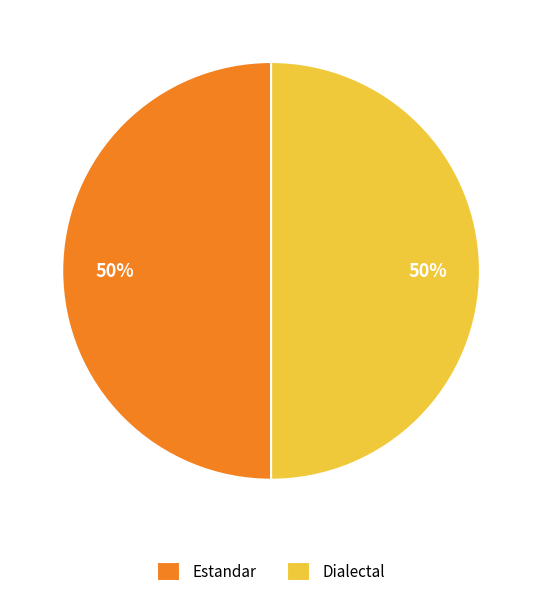

True or false: Estandar accounts for 59% of the total.

False